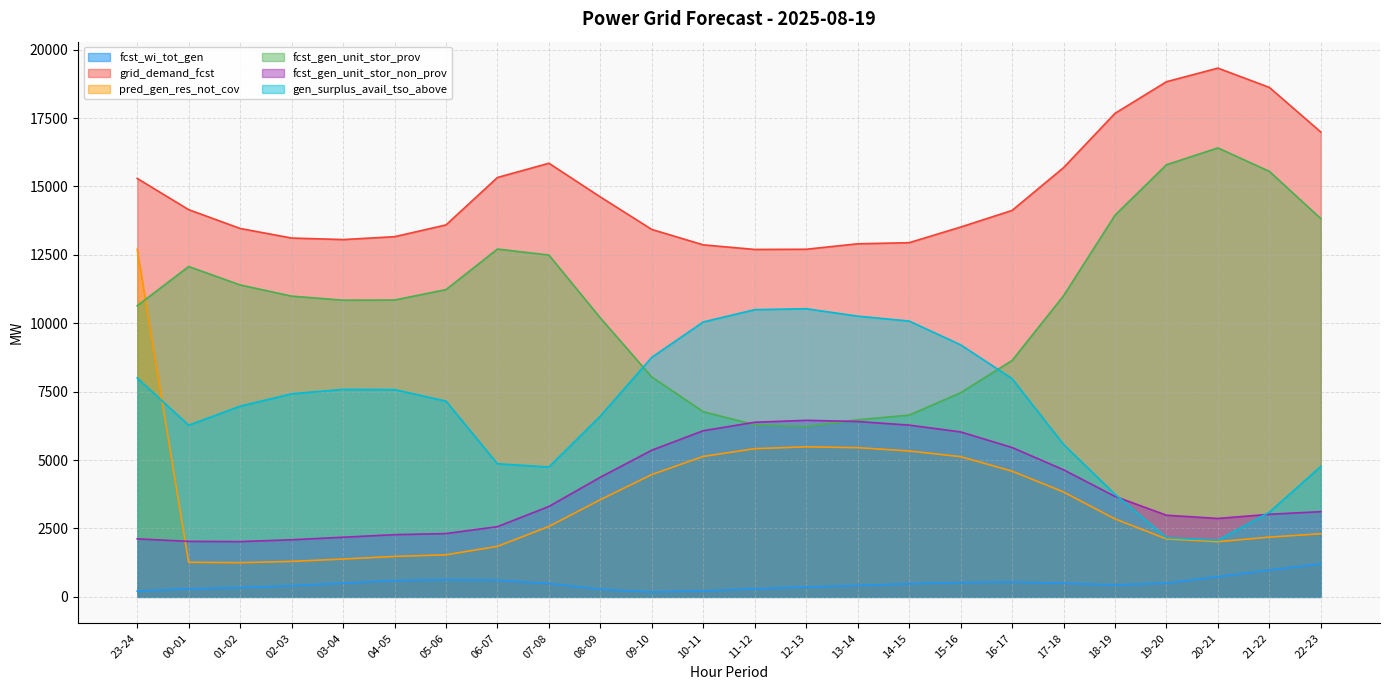

Does the chart have visible grid lines?

Yes